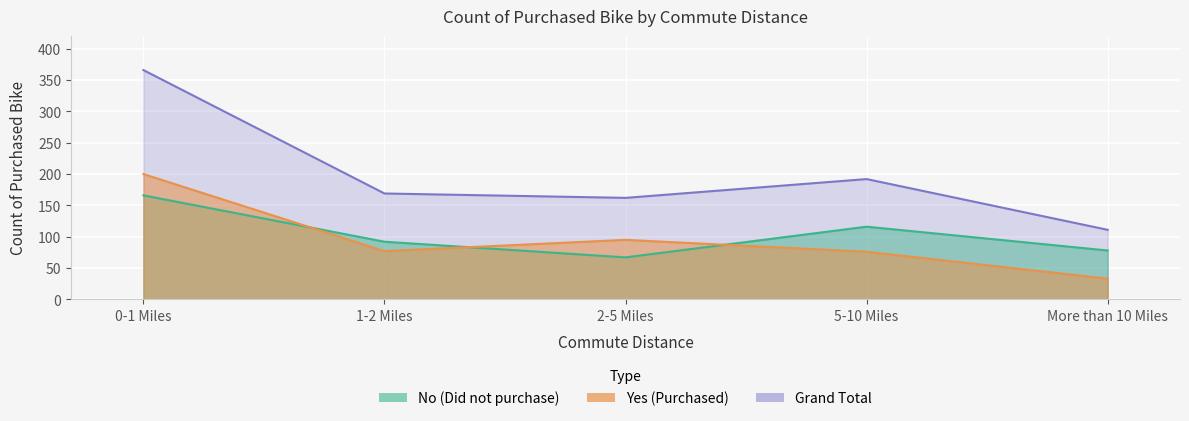

True or false: No and Grand Total intersect in this chart.

False